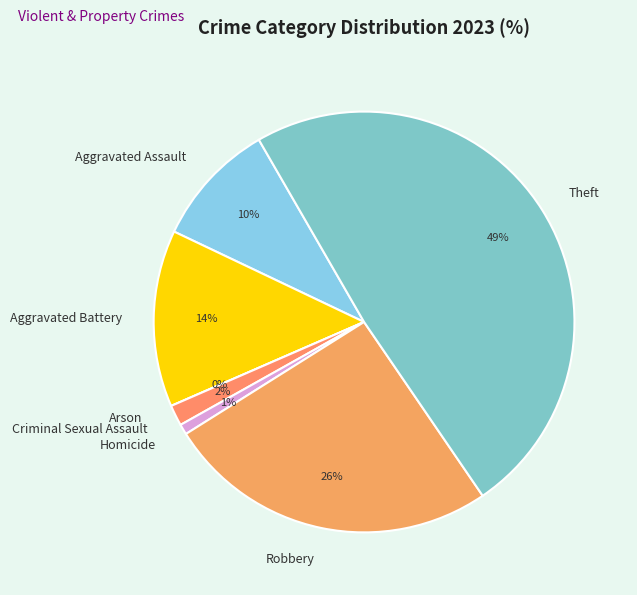

What percentage is the Robbery slice, to the nearest percent?

26%